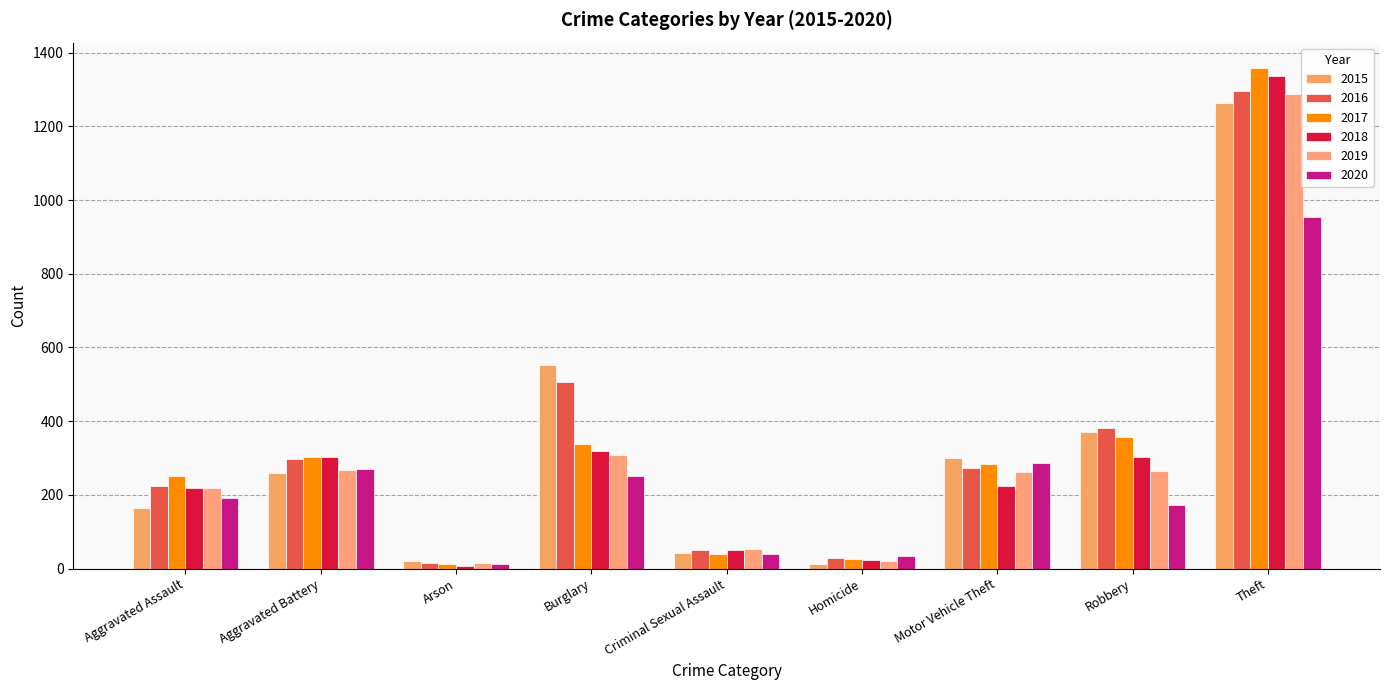

What is the difference between the 2016 values at Arson and Criminal Sexual Assault?

37